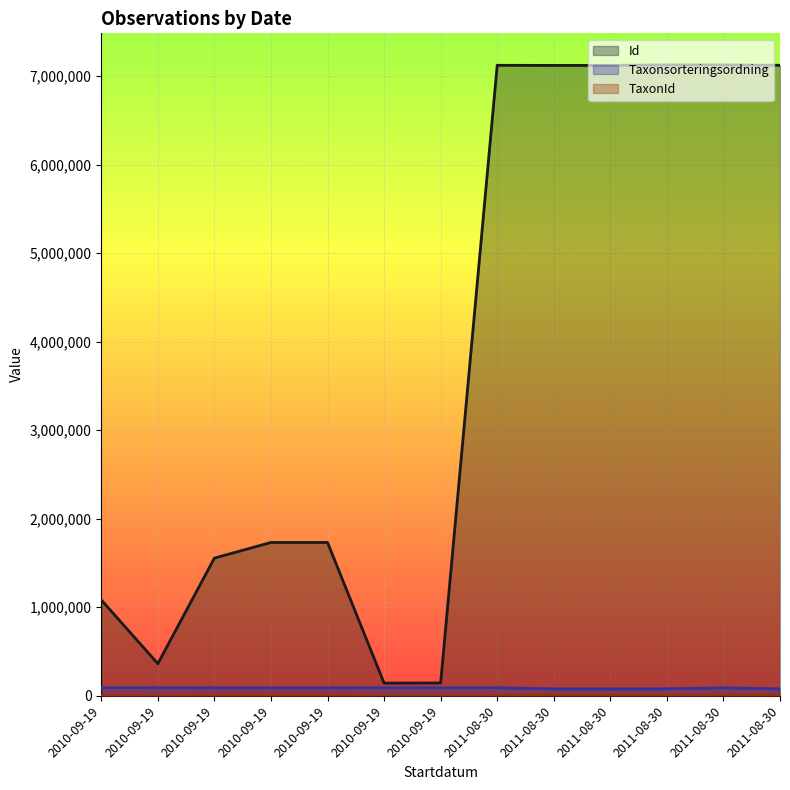

List the labels in order of TaxonId value, smallest first.

2010-09-19, 2010-09-19, 2010-09-19, 2011-08-30, 2010-09-19, 2011-08-30, 2011-08-30, 2010-09-19, 2010-09-19, 2010-09-19, 2011-08-30, 2011-08-30, 2011-08-30